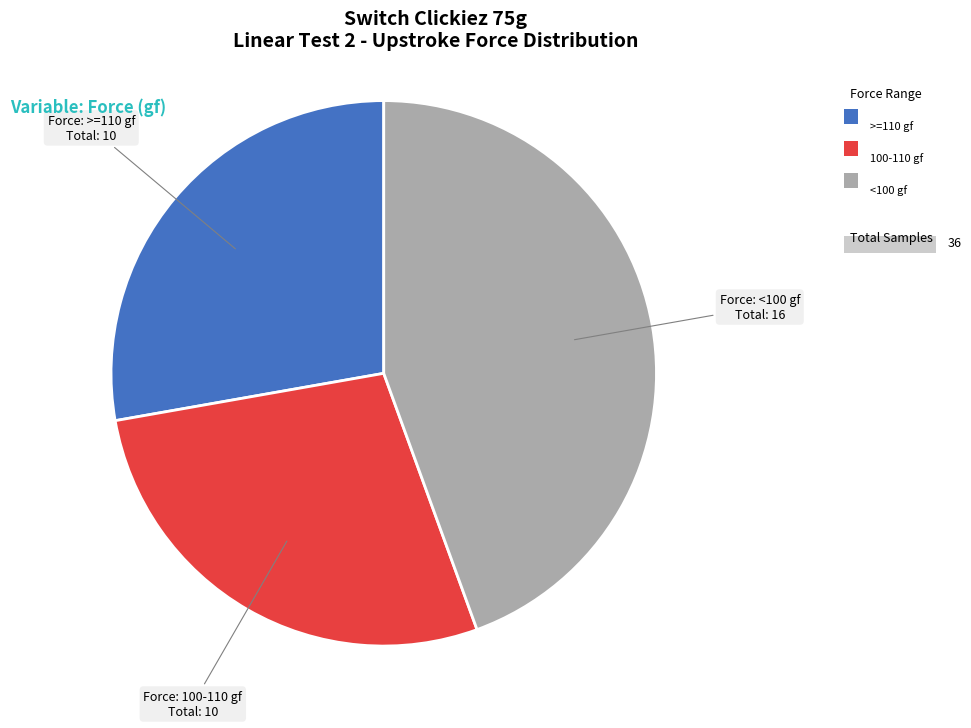

Does any single category account for the majority?

No